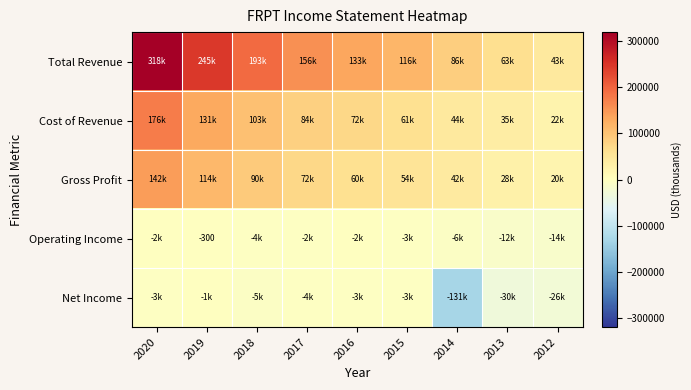

How many data points in Total Revenue are above 133100?

4